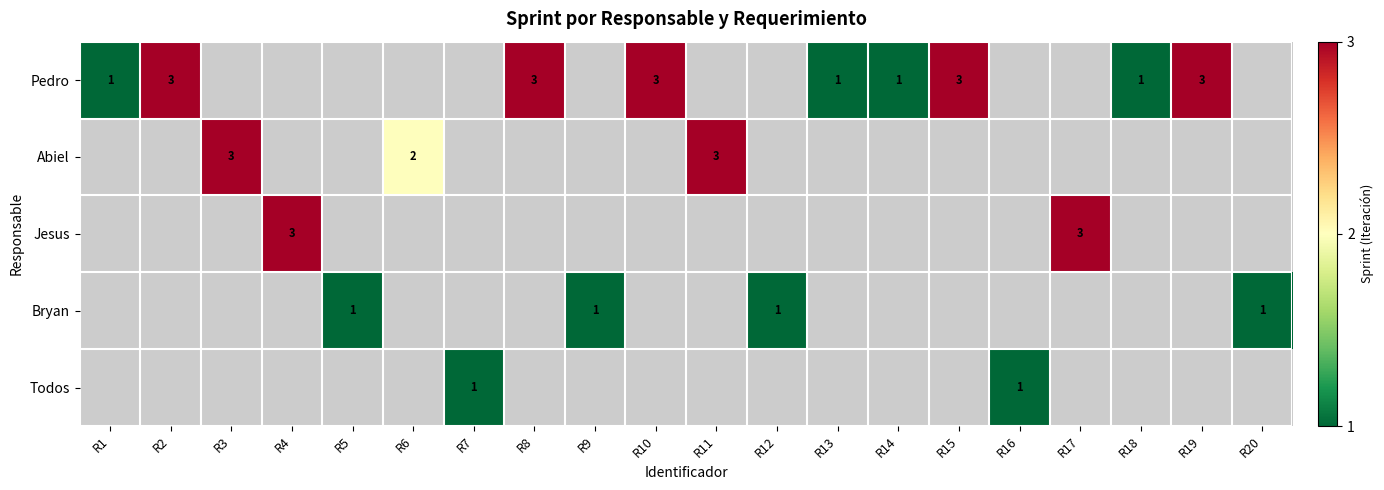

Is it true that Abiel equals 3 at R3?

True